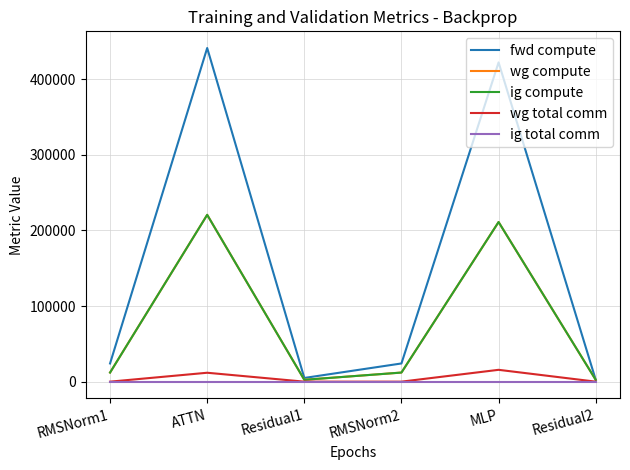

Does the chart display data point markers on the line(s)?

No